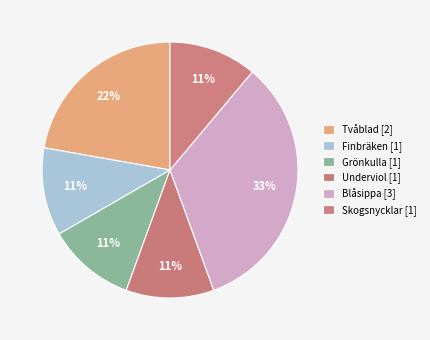

How many segments does this pie chart have?

6